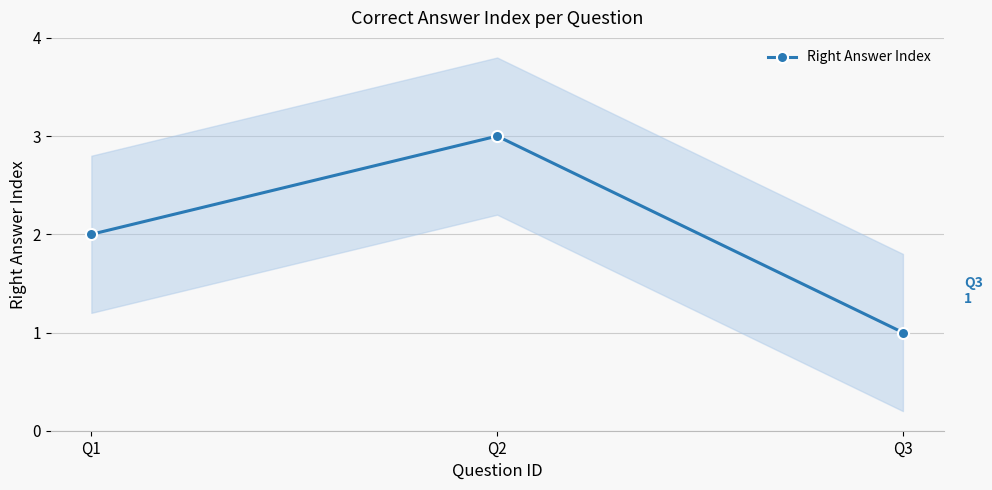

At which label does the data first exceed 2?

Q2